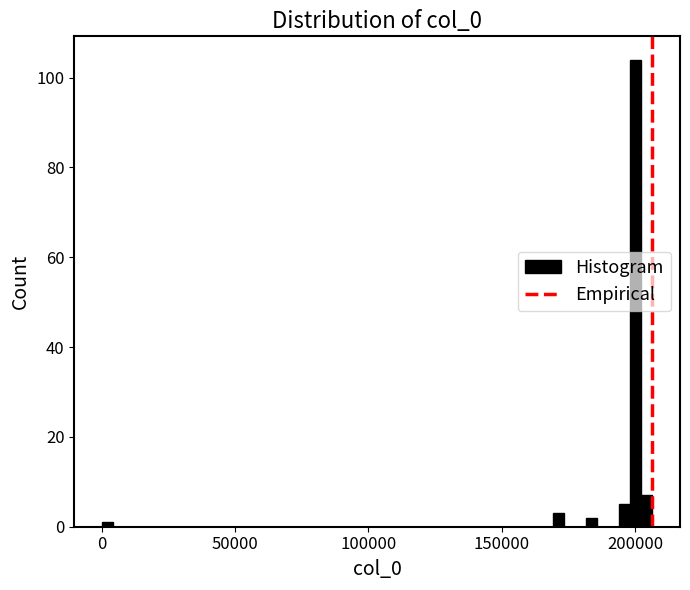

Around what value on the x-axis is the tallest bar? Give the approximate position of its centre, as read against the axis.

200000